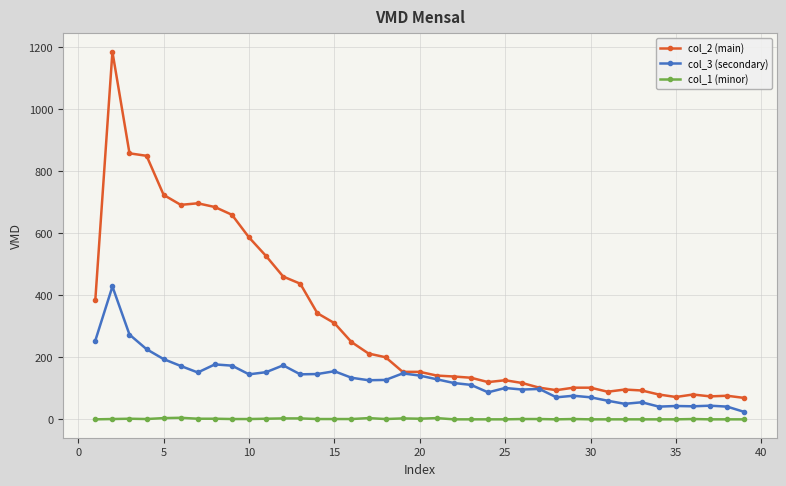

Rank the series by their average value, from lowest to highest.

col_1 (minor), col_3 (secondary), col_2 (main)